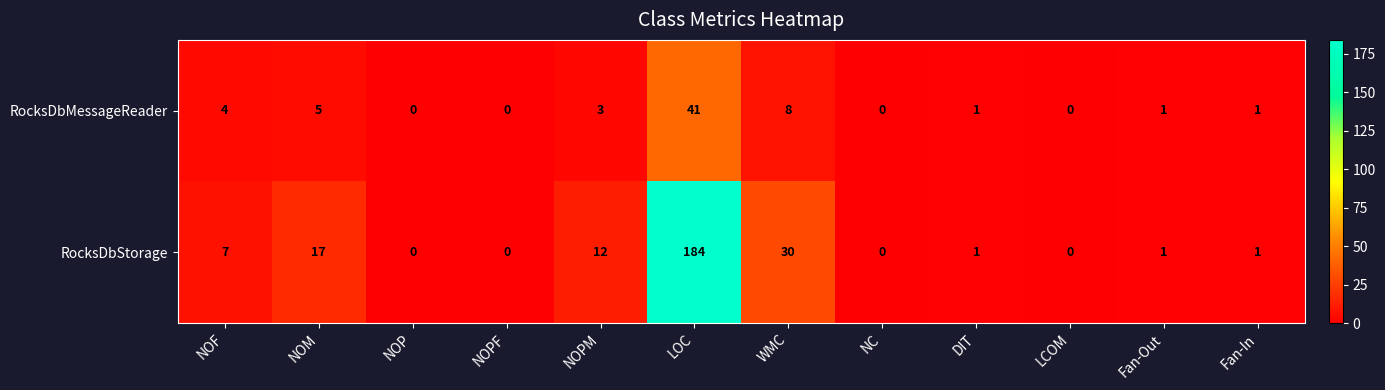

Where does the RocksDbStorage series first go above 1?

NOF